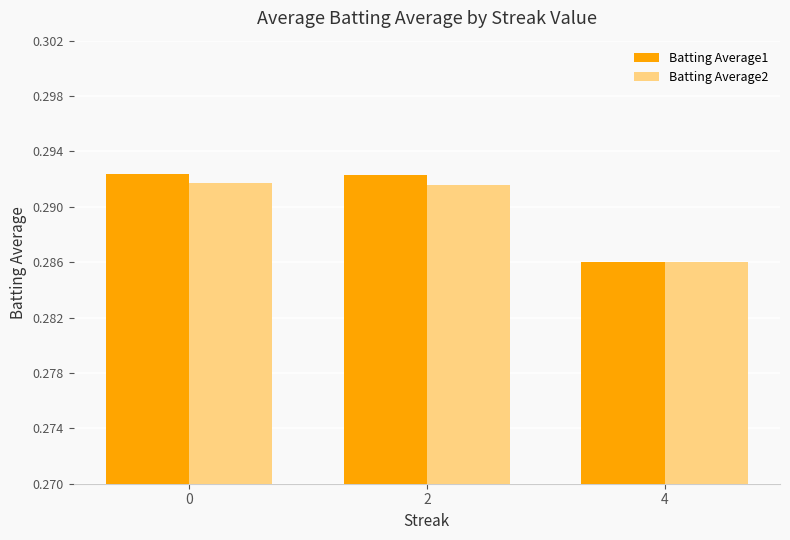

Rank the series by their maximum value, from lowest to highest.

Batting Average2, Batting Average1